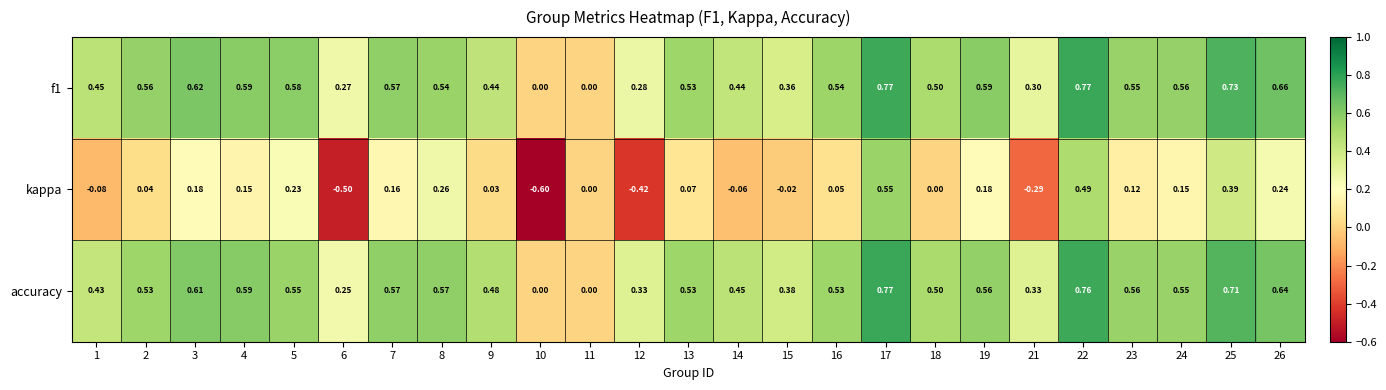

Which series changed the most between 9 and 22?

kappa